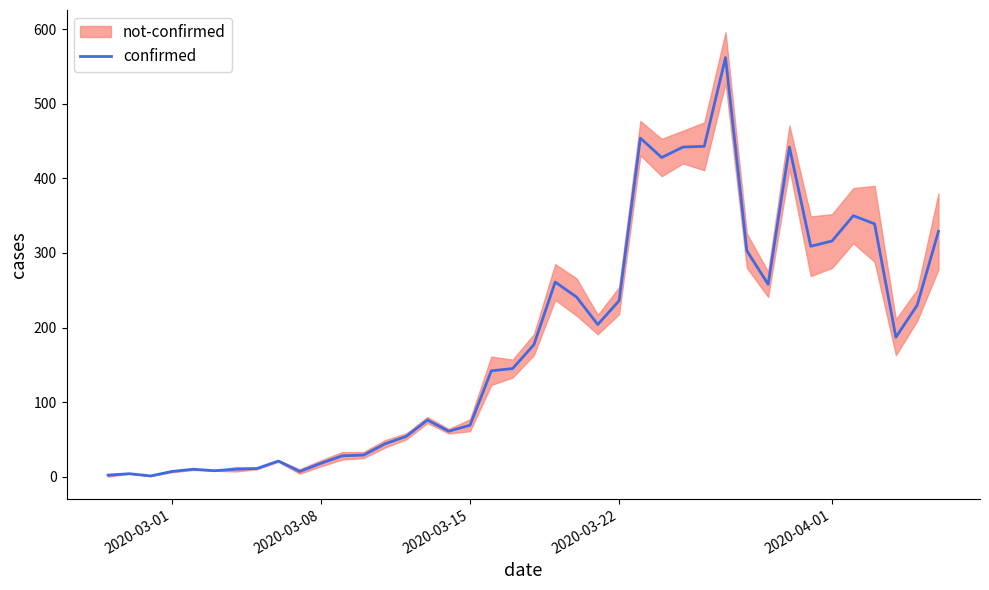

The value of confirmed at 2020-03-15 is 42. True or false?

False